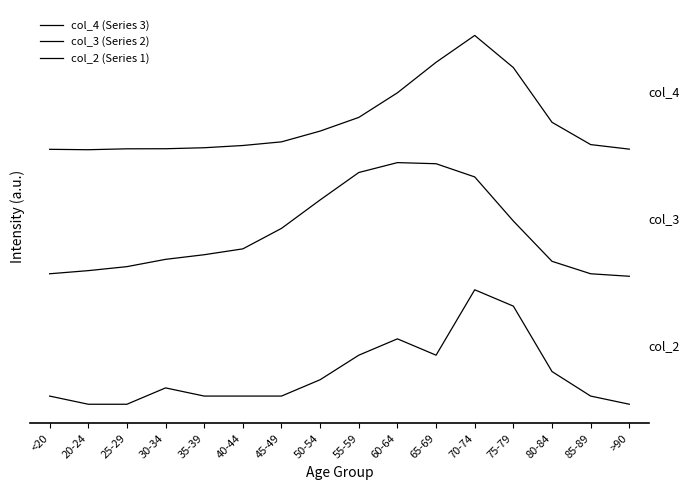

Where is col_2 (Series 1) nearest to the value 900?

60-64